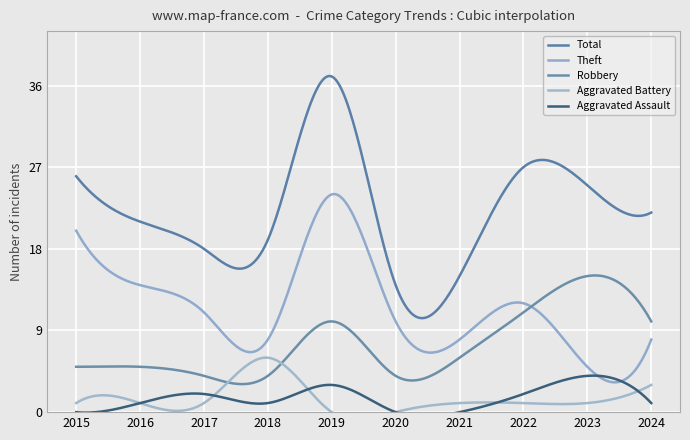

Reading right to left, list all the values displayed in this chart.

Aggravated Assault: 1	4	2	0	0	3	1	2	1	0
Aggravated Battery: 3	1	1	1	0	0	6	1	1	1
Robbery: 10	15	11	6	4	10	4	4	5	5
Theft: 8	5	12	8	10	24	8	11	14	20
Total: 22	25	27	15	14	37	19	18	21	26